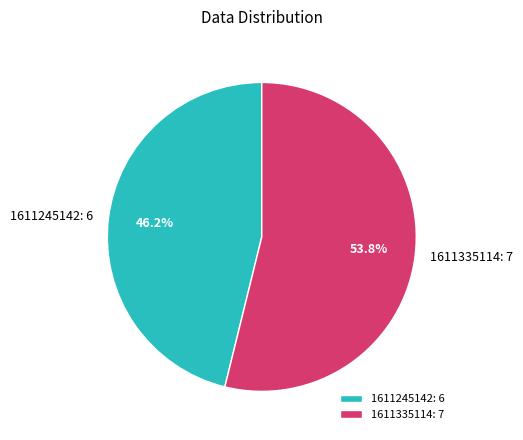

What is the ratio of the value at 1611245142 to the value at 1611335114?

0.9